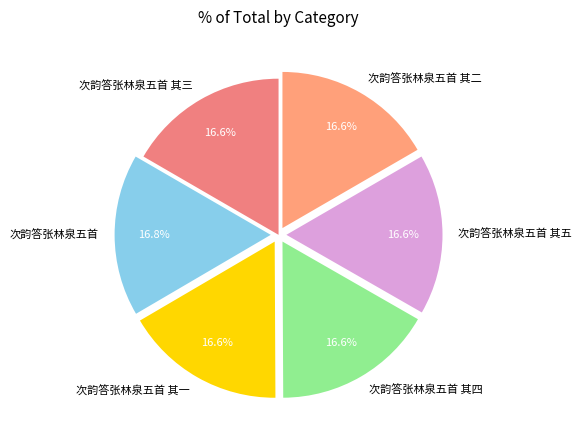

Is it true that 次韵答张林泉五首 其五 is 27% of the pie?

False